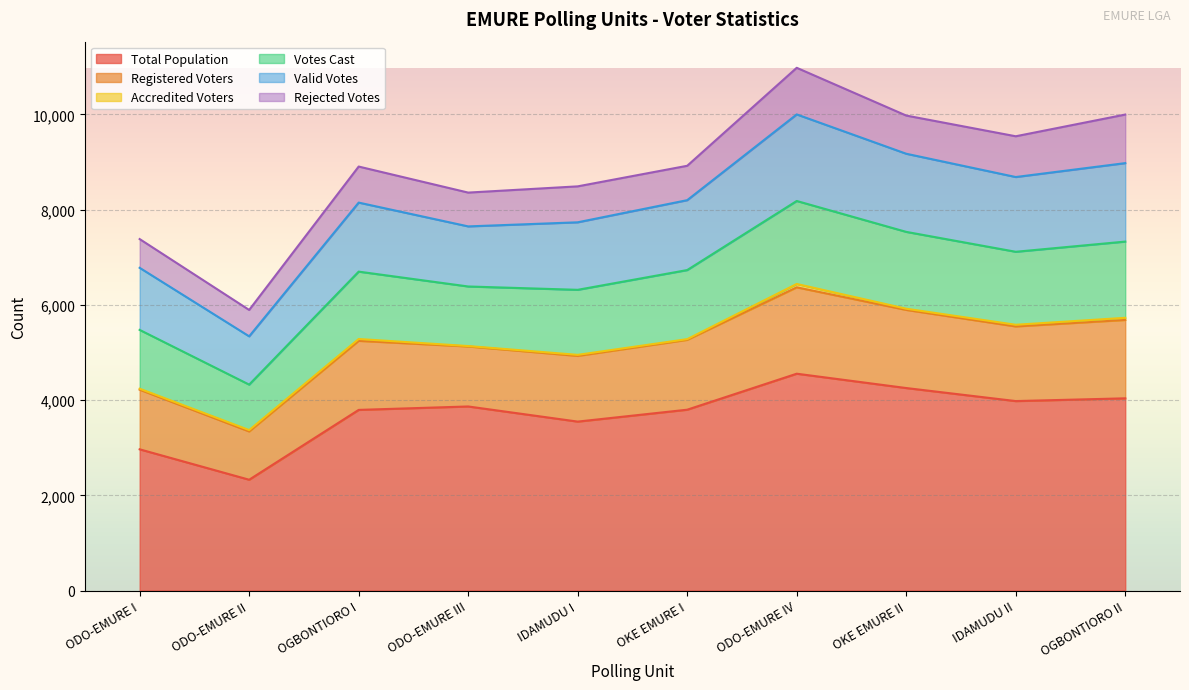

In Votes Cast, how many points are lower than both neighbors (excluding endpoints)?

3